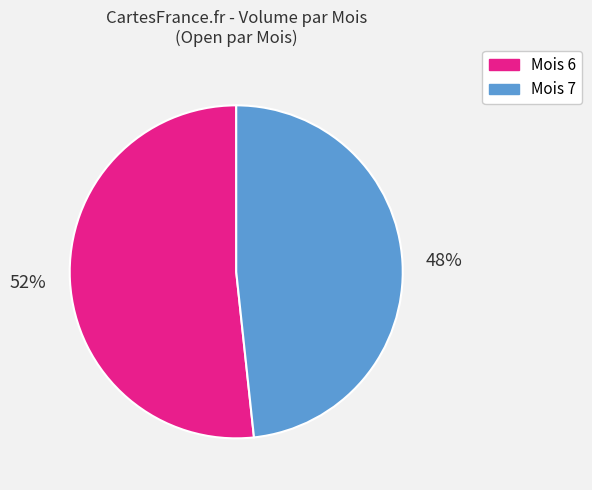

Between Mois 6 and Mois 7, which is larger?

Mois 6